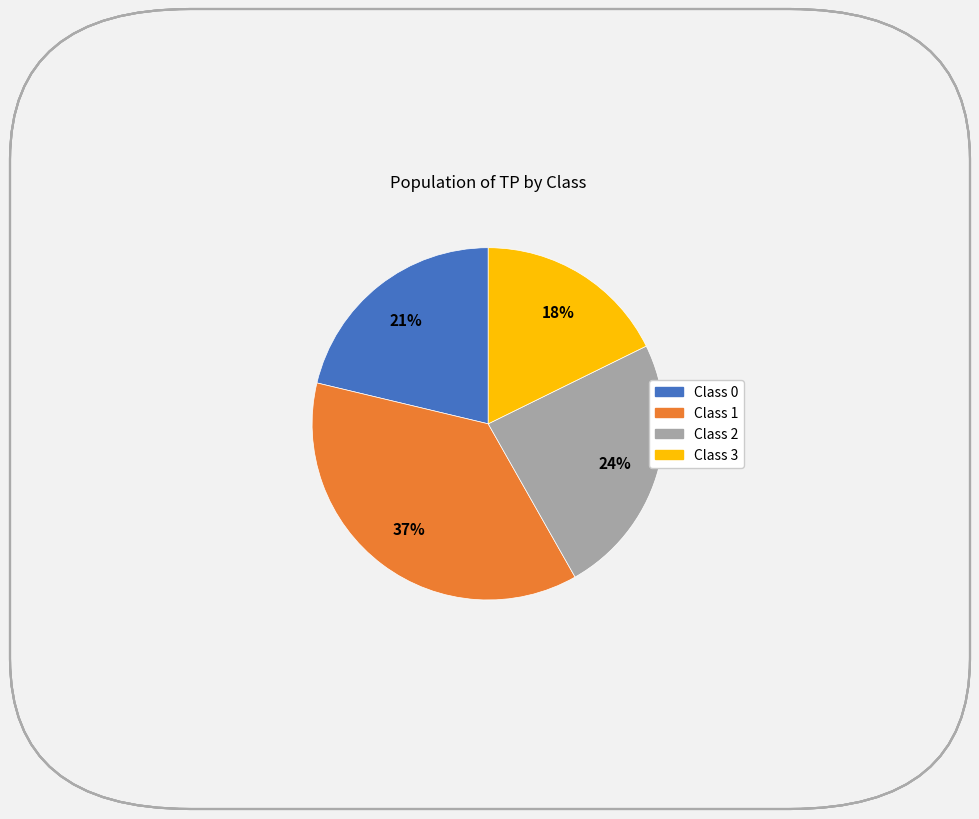

To the nearest percent, what is the average slice percentage?

25%